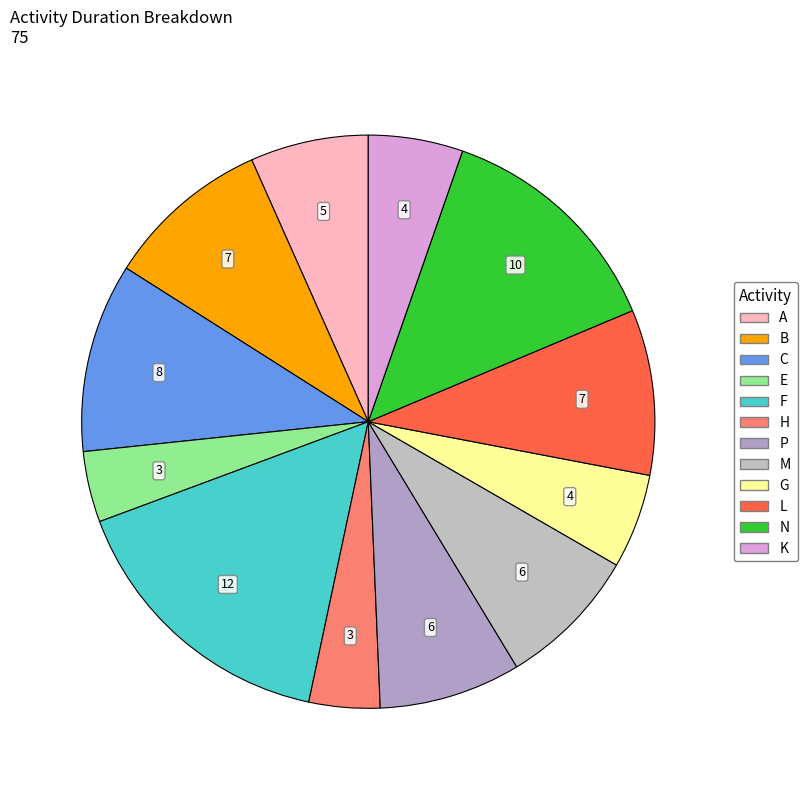

Approximately how many times larger is the value at E compared to L?

0.4